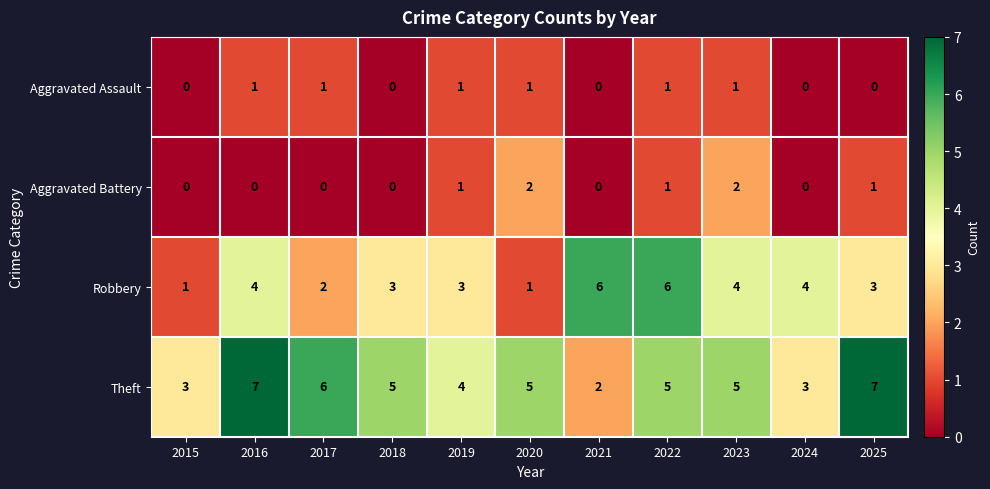

What is the spread (max minus min) of values at 2020?

4